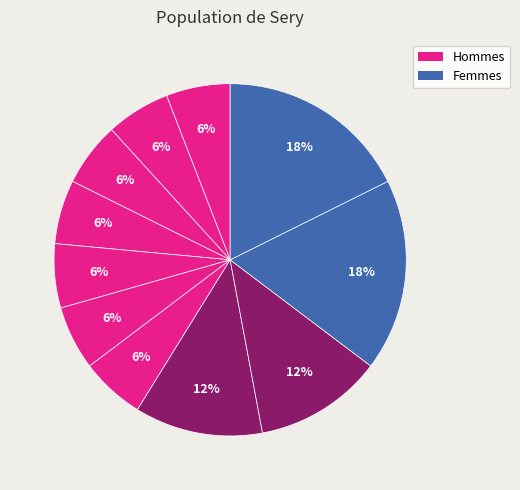

Count the number of slices in the pie.

11